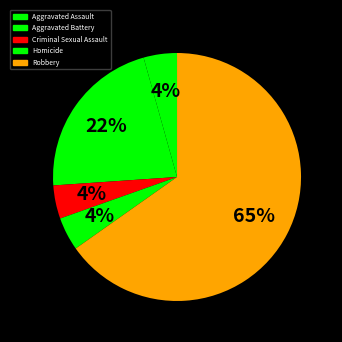

How many slices are in this pie chart?

5